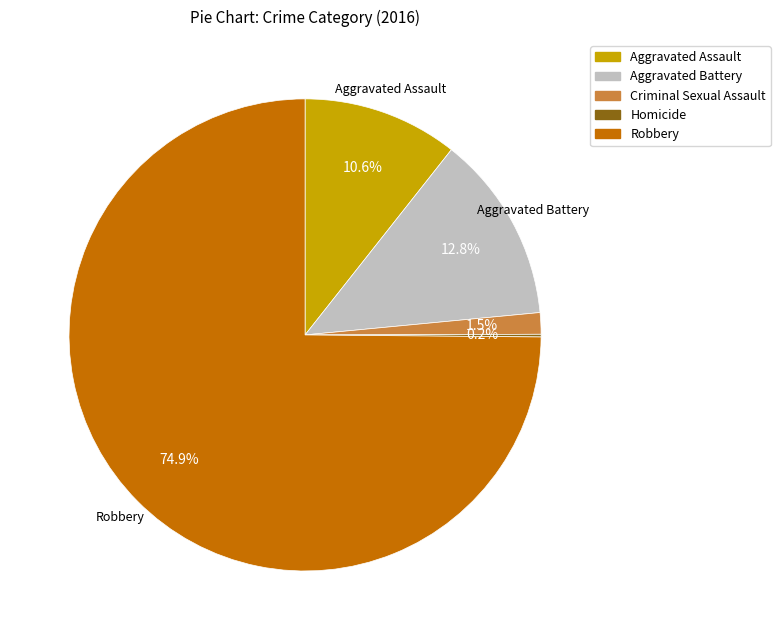

Which has a higher value, Aggravated Battery or Criminal Sexual Assault?

Aggravated Battery